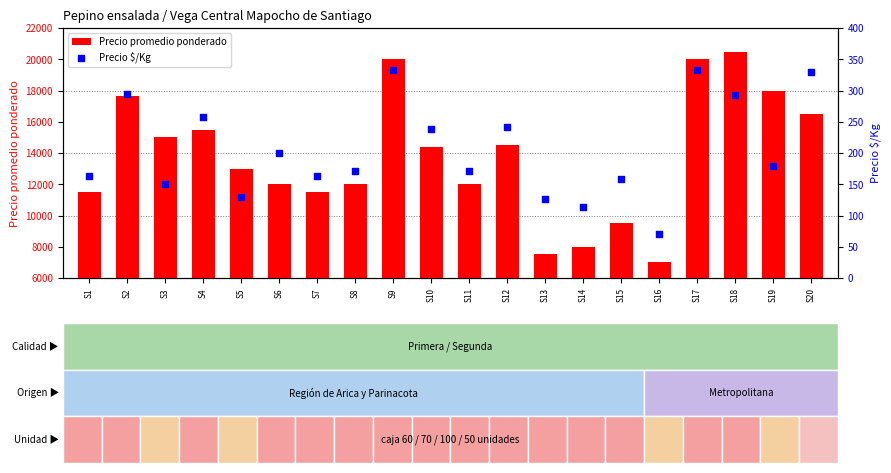

What are all the series names shown in the legend?

Precio promedio ponderado, Precio $/Kg